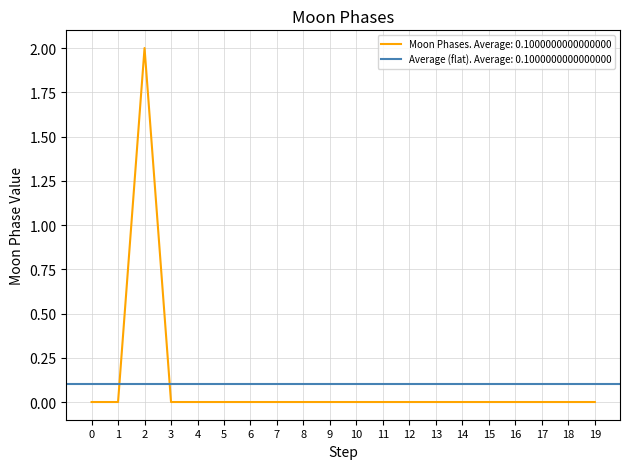

Is it true that Moon Phases. Average: 0.1000000000000000 equals -1 at 17?

False